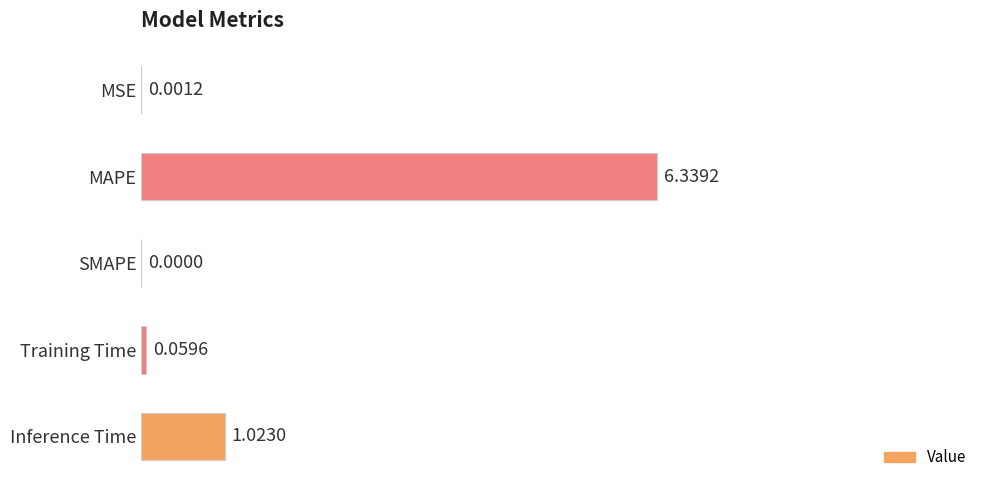

Between MAPE and Training Time, which is larger?

MAPE